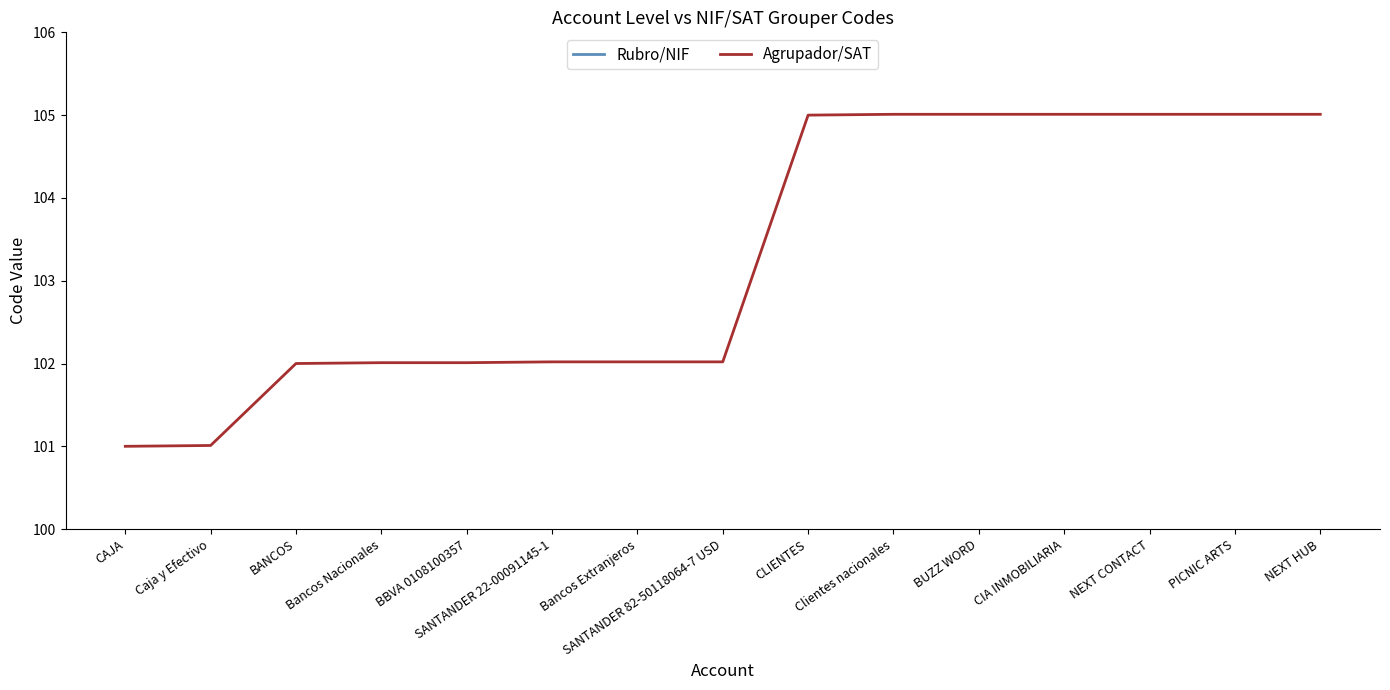

Which series has the largest range (max minus min)?

Rubro/NIF